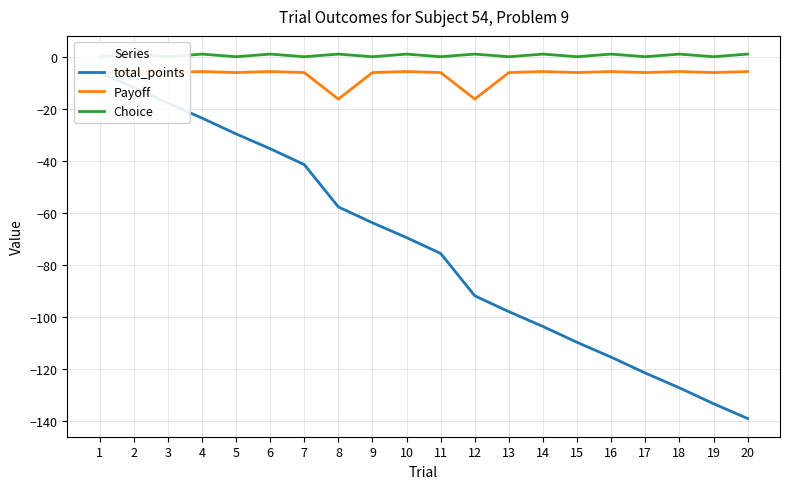

What is the difference between the Payoff values at 8 and 2?

10.6